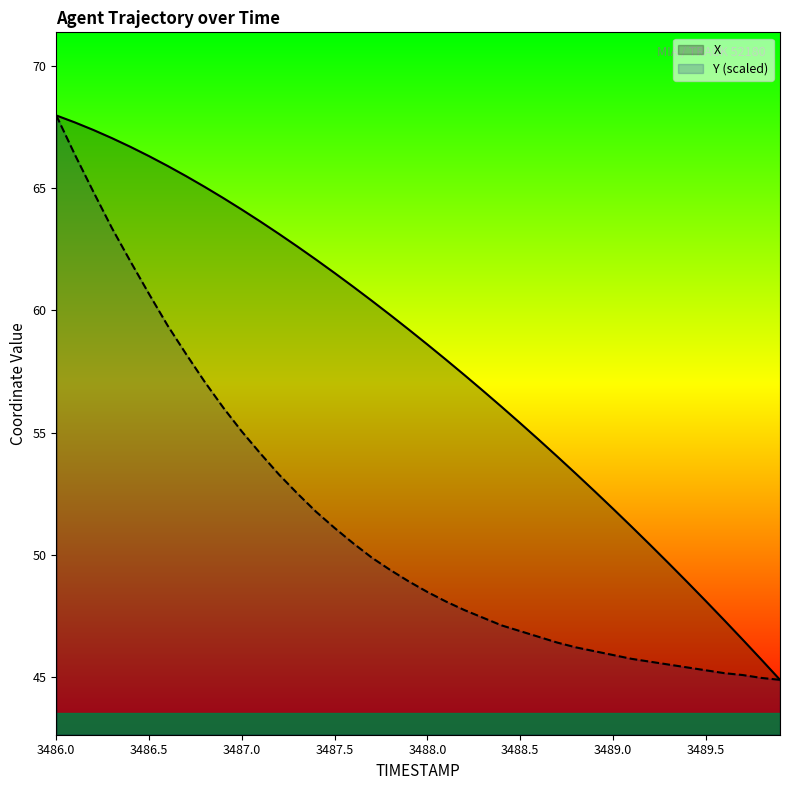

At which category is the sum across all series the highest?

3486.0